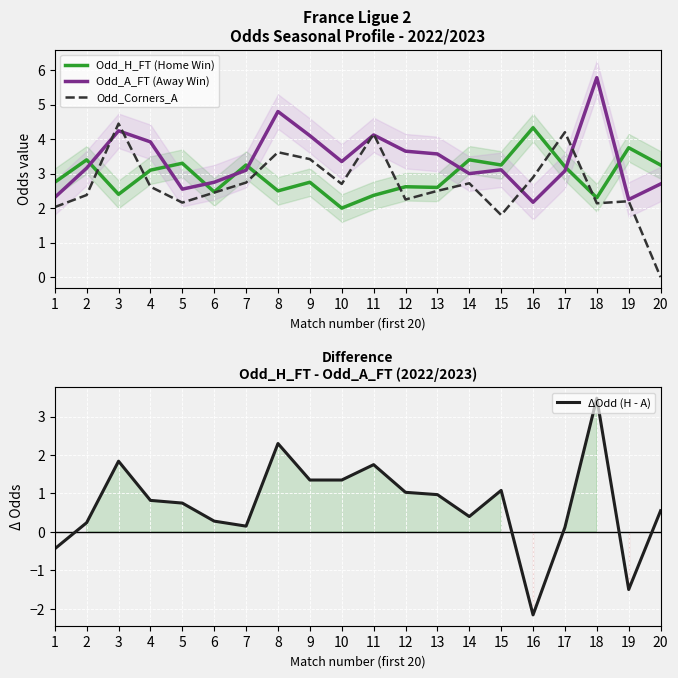

Is this an area chart (filled region under the line)?

No